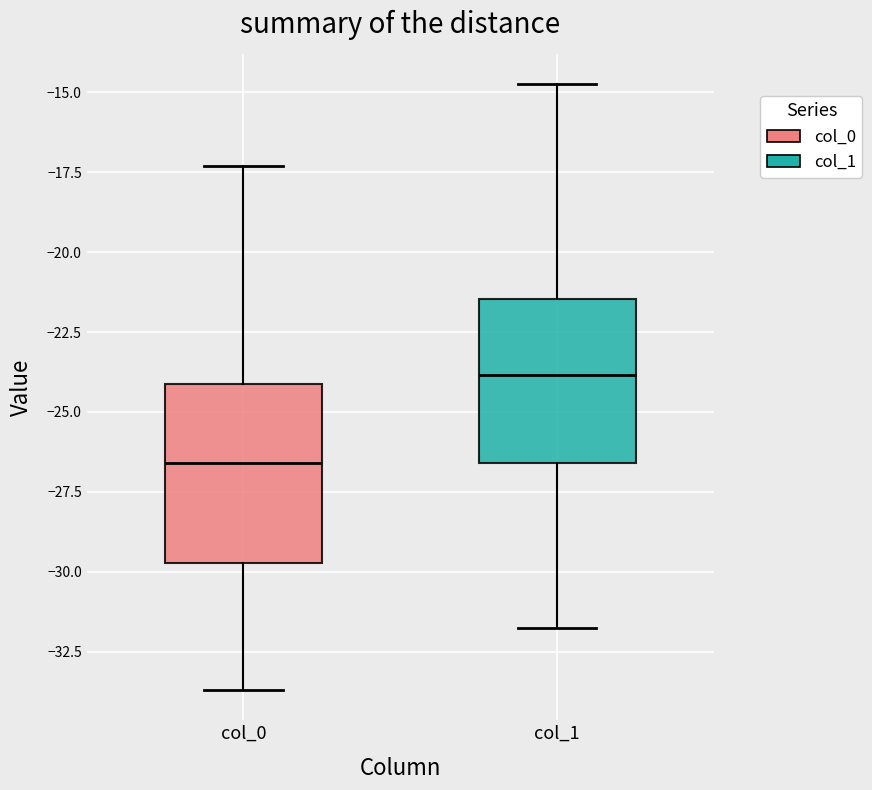

Which box's median line is the highest?

col_1